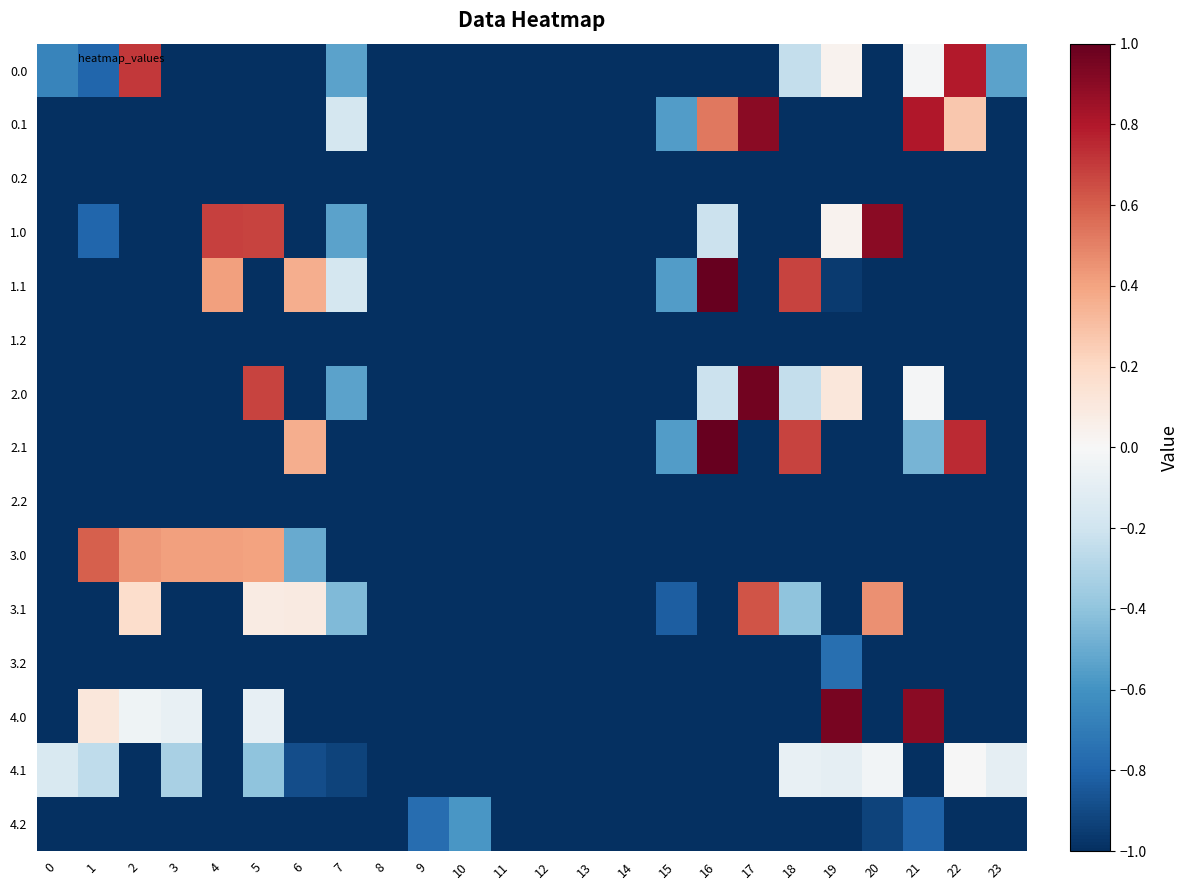

Reading left to right, transcribe all the data shown in this chart.

0.0: 0=-0.7	1=-0.8	2=0.7	3=-1.0	4=-1.0	5=-1.0	6=-1.0	7=-0.5	8=-1.0	9=-1.0	10=-1.0	11=-1.0	12=-1.0	13=-1.0	14=-1.0	15=-1.0	16=-1.0	17=-1.0	18=-0.2	19=0.0	20=-1.0	21=-0.0	22=0.8	23=-0.5
0.1: 0=-1.0	1=-1.0	2=-1.0	3=-1.0	4=-1.0	5=-1.0	6=-1.0	7=-0.2	8=-1.0	9=-1.0	10=-1.0	11=-1.0	12=-1.0	13=-1.0	14=-1.0	15=-0.6	16=0.5	17=0.9	18=-1.0	19=-1.0	20=-1.0	21=0.8	22=0.3	23=-1.0
0.2: 0=-1.0	1=-1.0	2=-1.0	3=-1.0	4=-1.0	5=-1.0	6=-1.0	7=-1.0	8=-1.0	9=-1.0	10=-1.0	11=-1.0	12=-1.0	13=-1.0	14=-1.0	15=-1.0	16=-1.0	17=-1.0	18=-1.0	19=-1.0	20=-1.0	21=-1.0	22=-1.0	23=-1.0
1.0: 0=-1.0	1=-0.8	2=-1.0	3=-1.0	4=0.7	5=0.7	6=-1.0	7=-0.5	8=-1.0	9=-1.0	10=-1.0	11=-1.0	12=-1.0	13=-1.0	14=-1.0	15=-1.0	16=-0.2	17=-1.0	18=-1.0	19=0.0	20=0.9	21=-1.0	22=-1.0	23=-1.0
1.1: 0=-1.0	1=-1.0	2=-1.0	3=-1.0	4=0.4	5=-1.0	6=0.4	7=-0.2	8=-1.0	9=-1.0	10=-1.0	11=-1.0	12=-1.0	13=-1.0	14=-1.0	15=-0.6	16=1.0	17=-1.0	18=0.7	19=-1.0	20=-1.0	21=-1.0	22=-1.0	23=-1.0
1.2: 0=-1.0	1=-1.0	2=-1.0	3=-1.0	4=-1.0	5=-1.0	6=-1.0	7=-1.0	8=-1.0	9=-1.0	10=-1.0	11=-1.0	12=-1.0	13=-1.0	14=-1.0	15=-1.0	16=-1.0	17=-1.0	18=-1.0	19=-1.0	20=-1.0	21=-1.0	22=-1.0	23=-1.0
2.0: 0=-1.0	1=-1.0	2=-1.0	3=-1.0	4=-1.0	5=0.7	6=-1.0	7=-0.5	8=-1.0	9=-1.0	10=-1.0	11=-1.0	12=-1.0	13=-1.0	14=-1.0	15=-1.0	16=-0.2	17=1.0	18=-0.2	19=0.1	20=-1.0	21=-0.0	22=-1.0	23=-1.0
2.1: 0=-1.0	1=-1.0	2=-1.0	3=-1.0	4=-1.0	5=-1.0	6=0.4	7=-1.0	8=-1.0	9=-1.0	10=-1.0	11=-1.0	12=-1.0	13=-1.0	14=-1.0	15=-0.6	16=1.0	17=-1.0	18=0.7	19=-1.0	20=-1.0	21=-0.5	22=0.7	23=-1.0
2.2: 0=-1.0	1=-1.0	2=-1.0	3=-1.0	4=-1.0	5=-1.0	6=-1.0	7=-1.0	8=-1.0	9=-1.0	10=-1.0	11=-1.0	12=-1.0	13=-1.0	14=-1.0	15=-1.0	16=-1.0	17=-1.0	18=-1.0	19=-1.0	20=-1.0	21=-1.0	22=-1.0	23=-1.0
3.0: 0=-1.0	1=0.6	2=0.4	3=0.4	4=0.4	5=0.4	6=-0.5	7=-1.0	8=-1.0	9=-1.0	10=-1.0	11=-1.0	12=-1.0	13=-1.0	14=-1.0	15=-1.0	16=-1.0	17=-1.0	18=-1.0	19=-1.0	20=-1.0	21=-1.0	22=-1.0	23=-1.0
3.1: 0=-1.0	1=-1.0	2=0.2	3=-1.0	4=-1.0	5=0.1	6=0.1	7=-0.4	8=-1.0	9=-1.0	10=-1.0	11=-1.0	12=-1.0	13=-1.0	14=-1.0	15=-0.8	16=-1.0	17=0.6	18=-0.4	19=-1.0	20=0.5	21=-1.0	22=-1.0	23=-1.0
3.2: 0=-1.0	1=-1.0	2=-1.0	3=-1.0	4=-1.0	5=-1.0	6=-1.0	7=-1.0	8=-1.0	9=-1.0	10=-1.0	11=-1.0	12=-1.0	13=-1.0	14=-1.0	15=-1.0	16=-1.0	17=-1.0	18=-1.0	19=-0.8	20=-1.0	21=-1.0	22=-1.0	23=-1.0
4.0: 0=-1.0	1=0.1	2=-0.0	3=-0.1	4=-1.0	5=-0.1	6=-1.0	7=-1.0	8=-1.0	9=-1.0	10=-1.0	11=-1.0	12=-1.0	13=-1.0	14=-1.0	15=-1.0	16=-1.0	17=-1.0	18=-1.0	19=0.9	20=-1.0	21=0.9	22=-1.0	23=-1.0
4.1: 0=-0.2	1=-0.3	2=-1.0	3=-0.3	4=-1.0	5=-0.4	6=-0.9	7=-0.9	8=-1.0	9=-1.0	10=-1.0	11=-1.0	12=-1.0	13=-1.0	14=-1.0	15=-1.0	16=-1.0	17=-1.0	18=-0.1	19=-0.1	20=-0.0	21=-1.0	22=-0.0	23=-0.1
4.2: 0=-1.0	1=-1.0	2=-1.0	3=-1.0	4=-1.0	5=-1.0	6=-1.0	7=-1.0	8=-1.0	9=-0.8	10=-0.6	11=-1.0	12=-1.0	13=-1.0	14=-1.0	15=-1.0	16=-1.0	17=-1.0	18=-1.0	19=-1.0	20=-0.9	21=-0.8	22=-1.0	23=-1.0